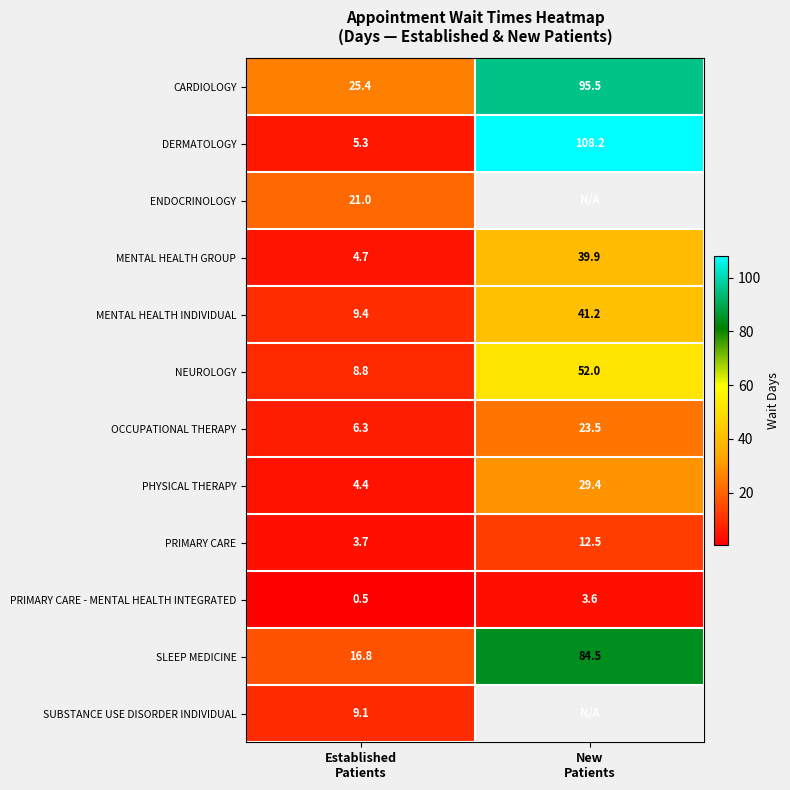

What is the minimum value for DERMATOLOGY?

5.3